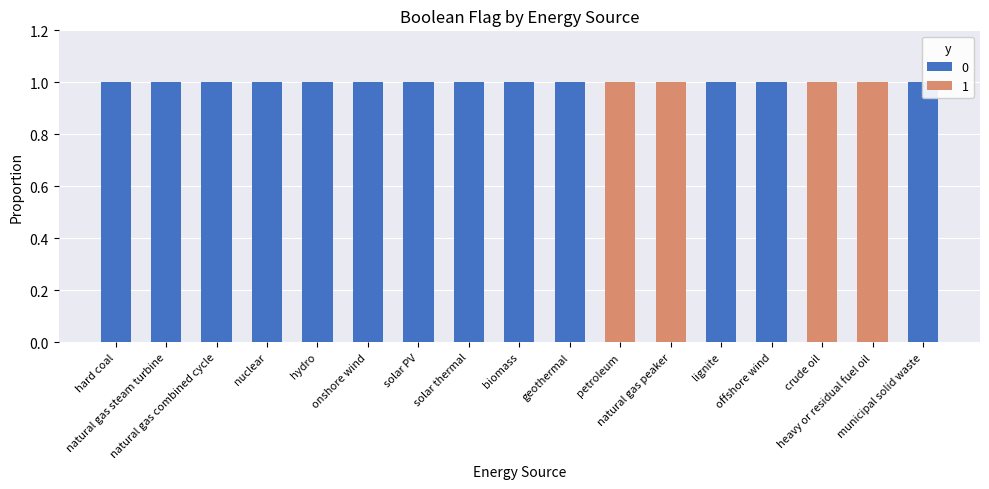

How many 1 values are between 0 and 1?

17